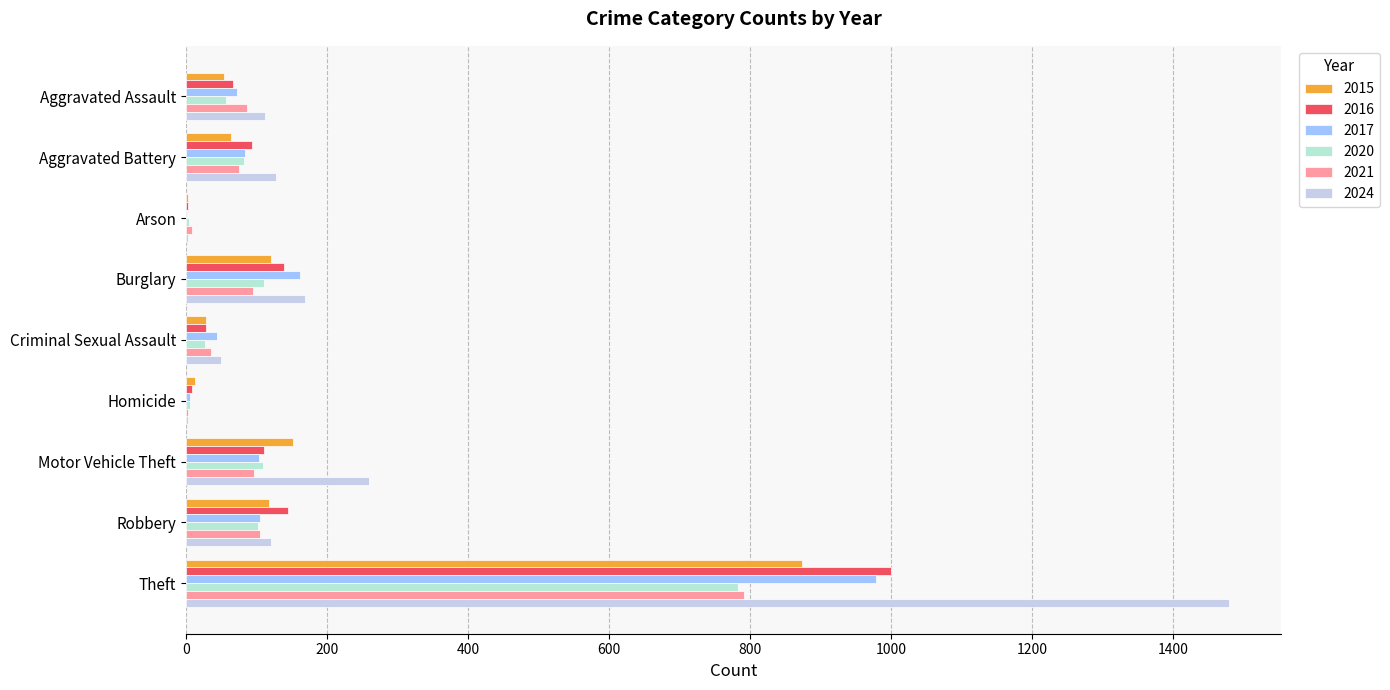

How many series are shown in this chart?

6